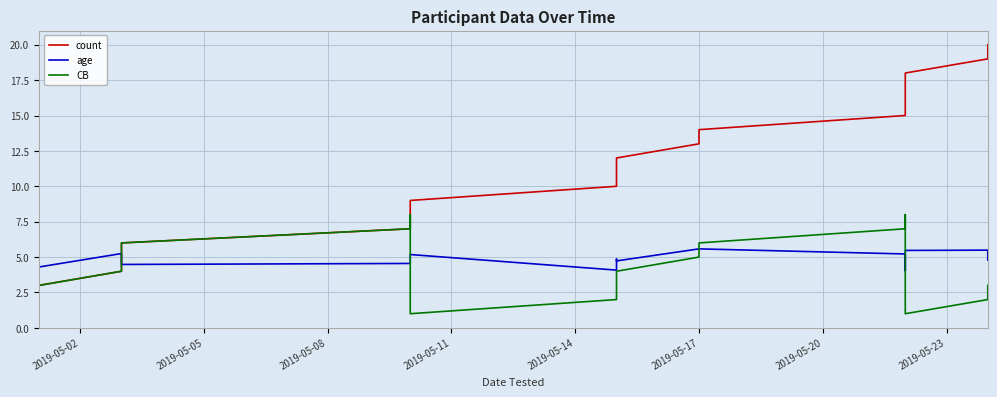

Is this an area chart (filled region under the line)?

No